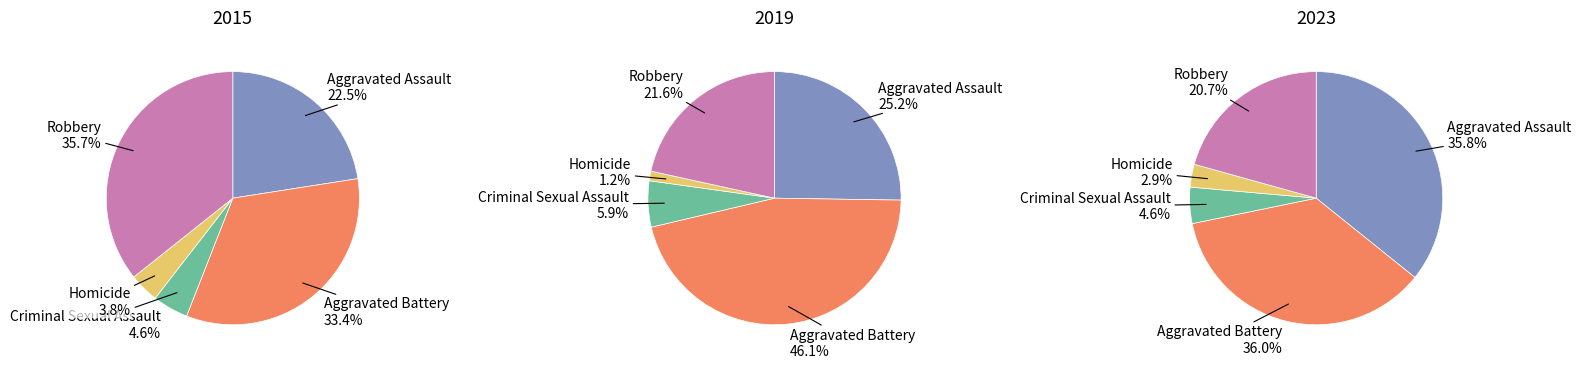

At Homicide, list the series in order from largest to smallest.

2015, 2023, 2019